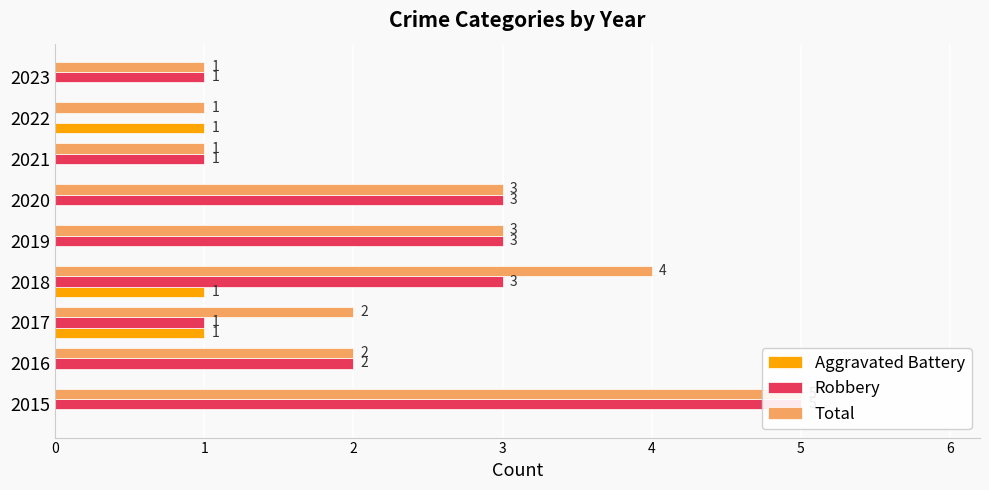

Reading left to right, what are all the values shown in this chart?

Aggravated Battery: 0	0	1	1	0	0	0	1	0
Robbery: 5	2	1	3	3	3	1	0	1
Total: 5	2	2	4	3	3	1	1	1